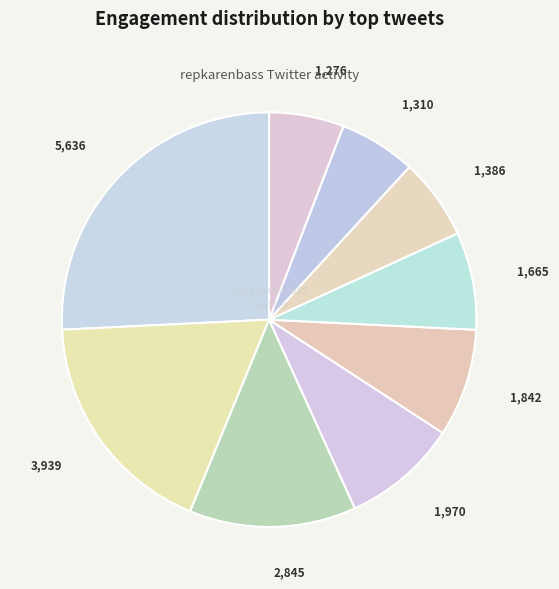

Which slice is the largest?

5,636